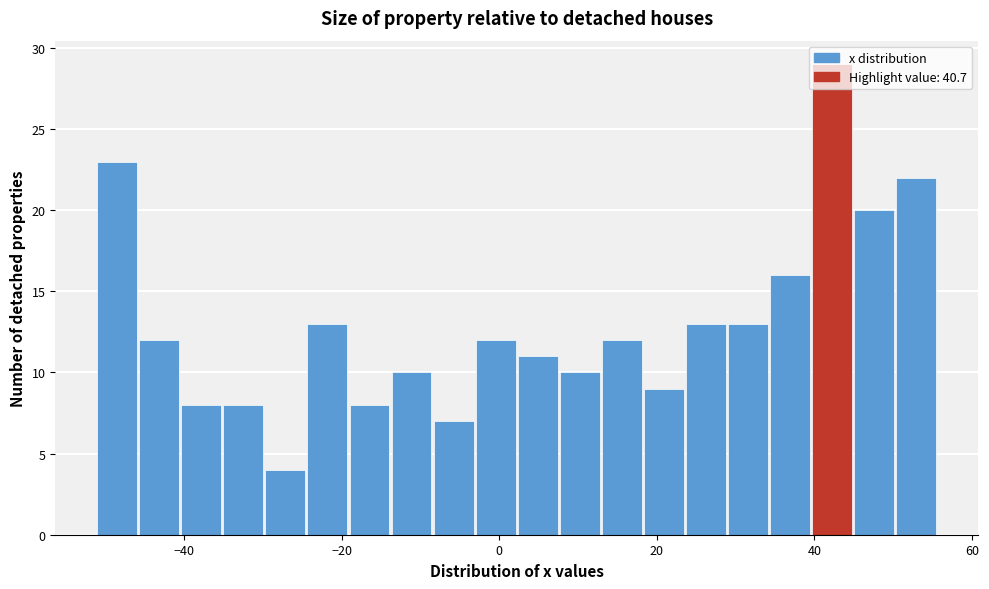

Around what value on the x-axis is the tallest bar? Give the approximate position of its centre, as read against the axis.

42